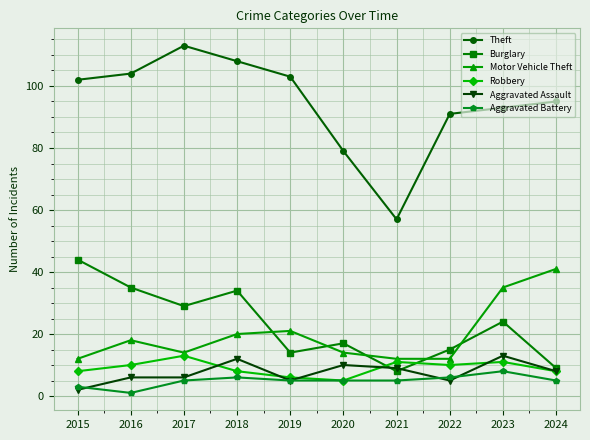

What is the approximate value of Motor Vehicle Theft at 2023, to the nearest 5?

35